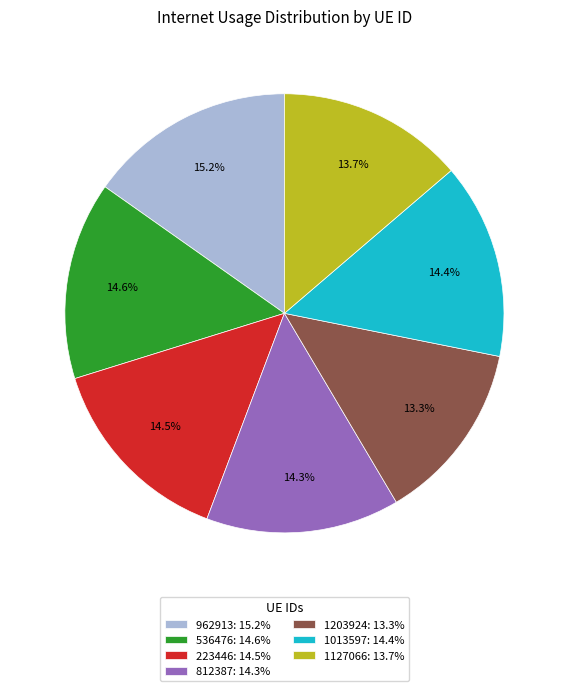

Approximately how many times larger is the value at 1013597 compared to 962913?

0.9